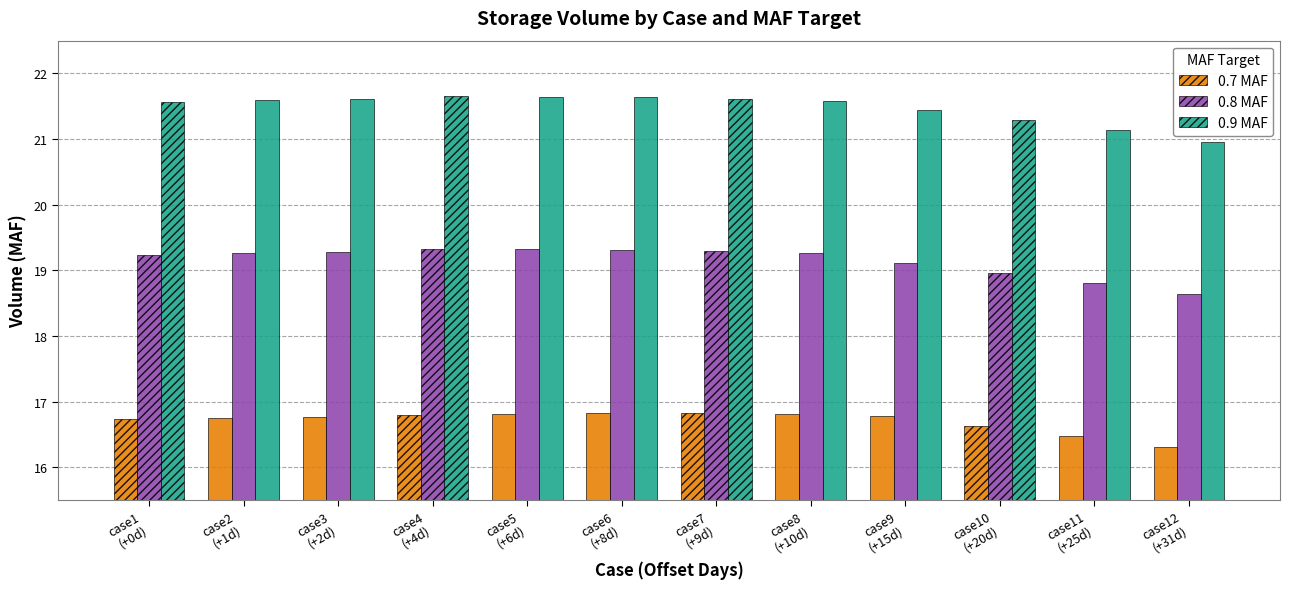

What is the sum of the 0.7 MAF values at case12
(+31d) and case4
(+4d)?

33.1